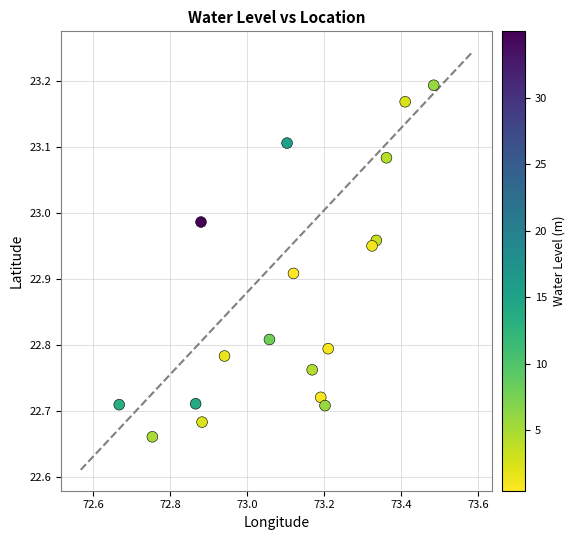

What is the range of Y values (max minus min)?

0.5